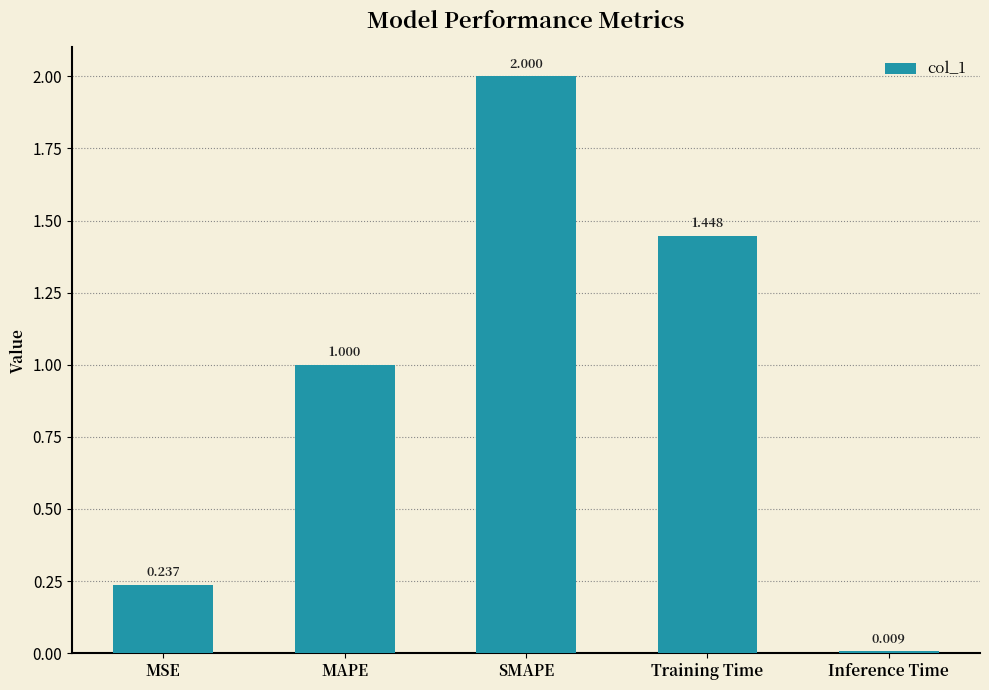

What is the label of the 1st bar from the left?

MSE